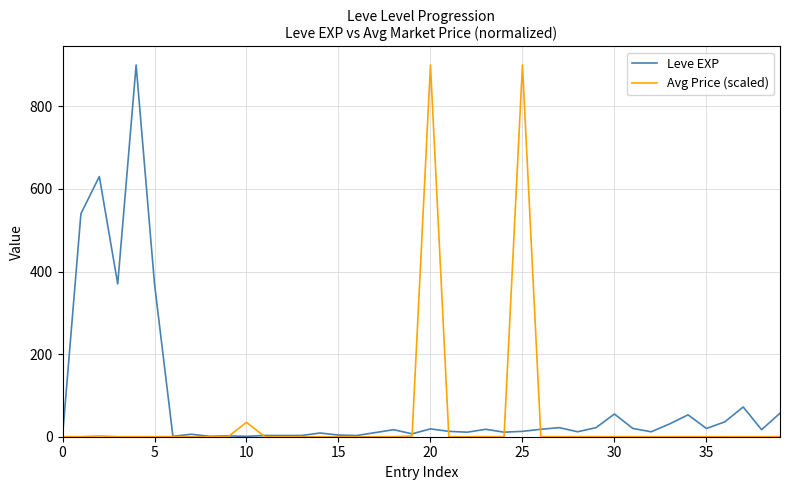

What is the highest value of the Leve EXP series?

900.0